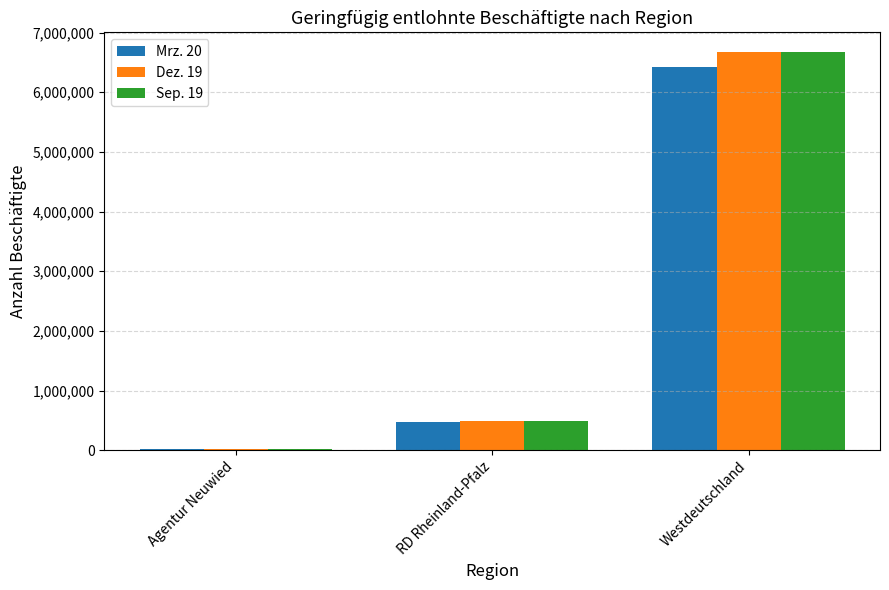

At which label is Dez. 19 closest to 3348234?

RD Rheinland-Pfalz